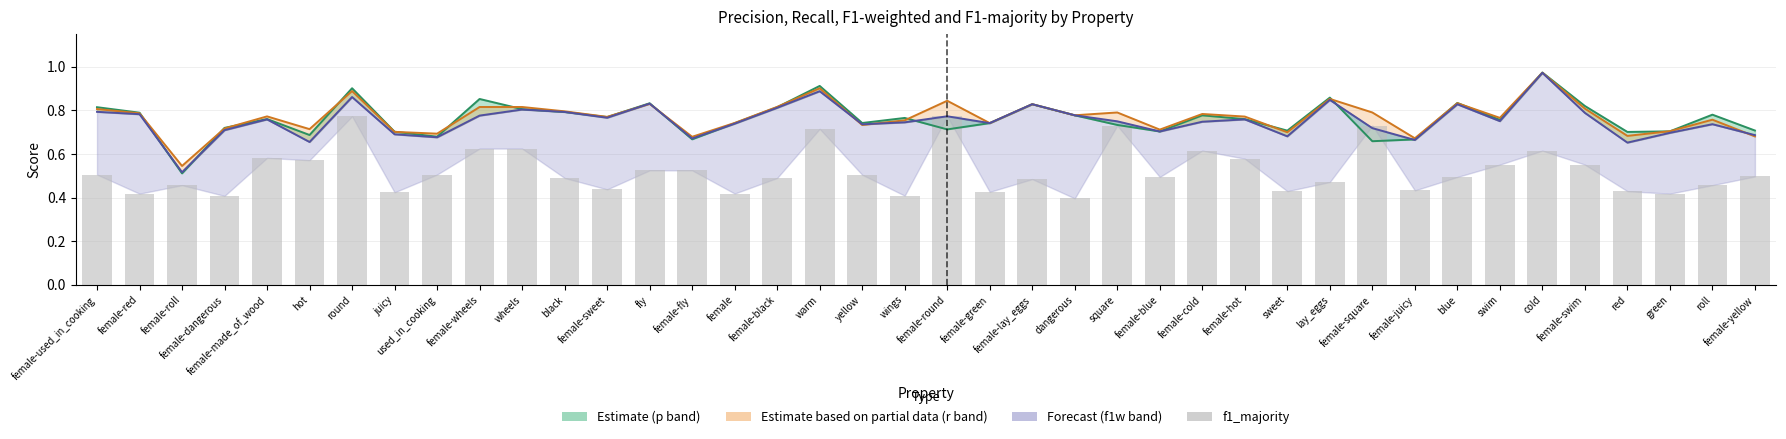

Between female-lay_eggs and swim, which series saw the biggest shift?

f1_weighted